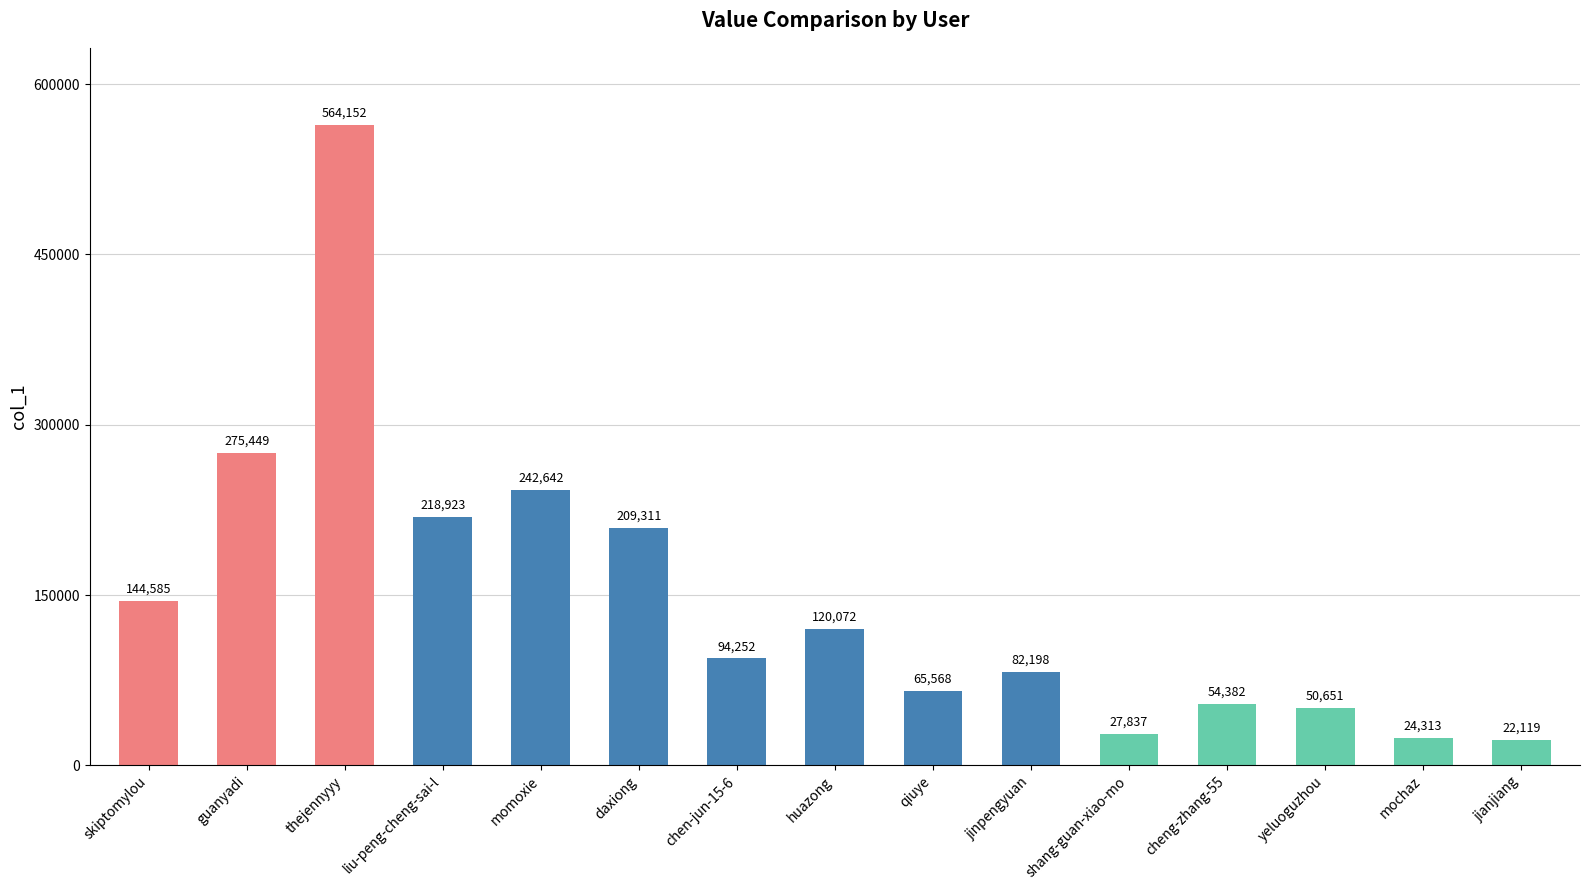

The value at yeluoguzhou is 72881. True or false?

False